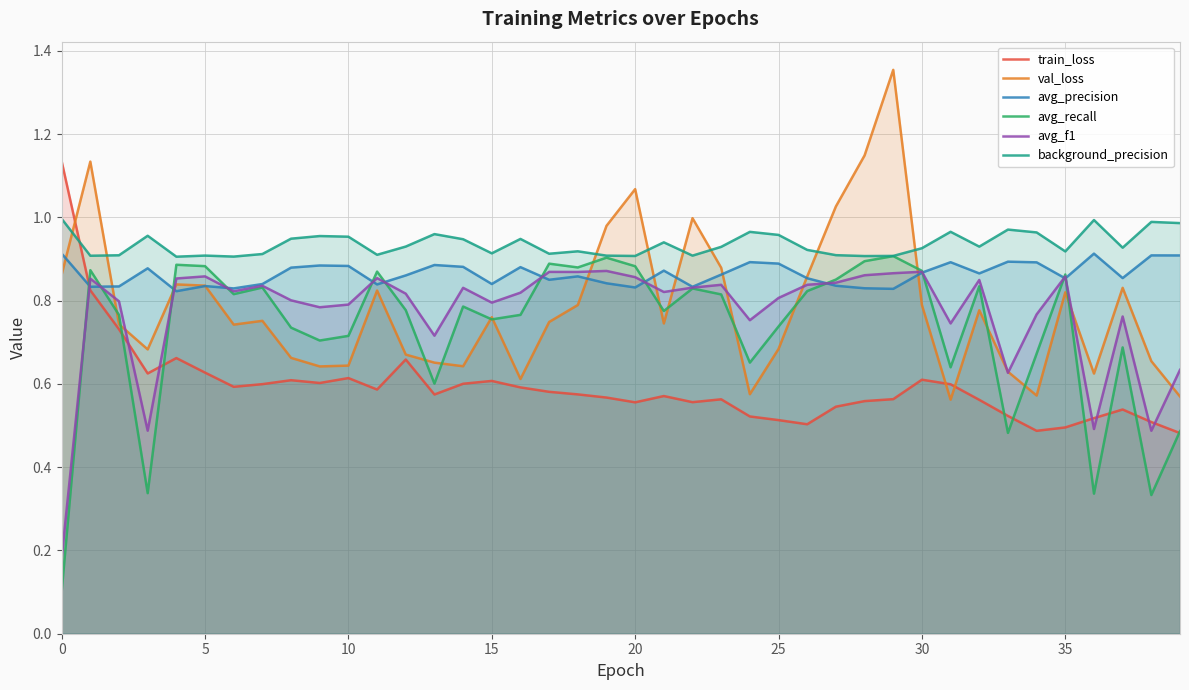

Which series has the largest total across all categories?

background_precision